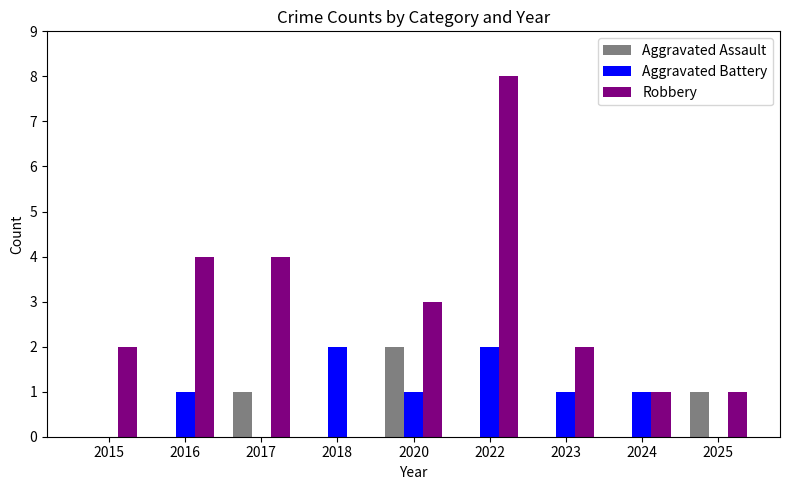

At which category is the sum across all series the highest?

2022